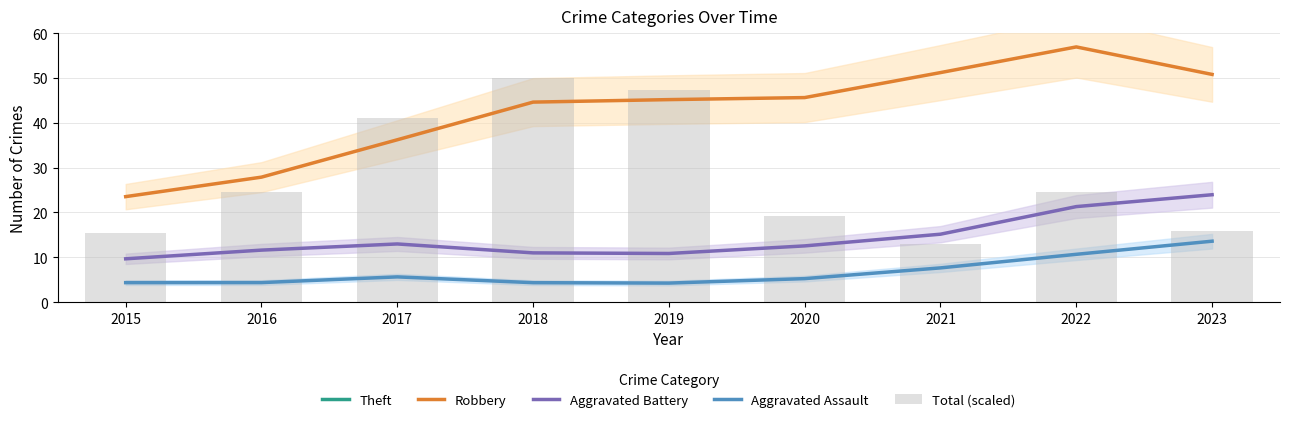

Rank the series by their maximum value, from highest to lowest.

Theft, Robbery, Total (scaled), Aggravated Battery, Aggravated Assault